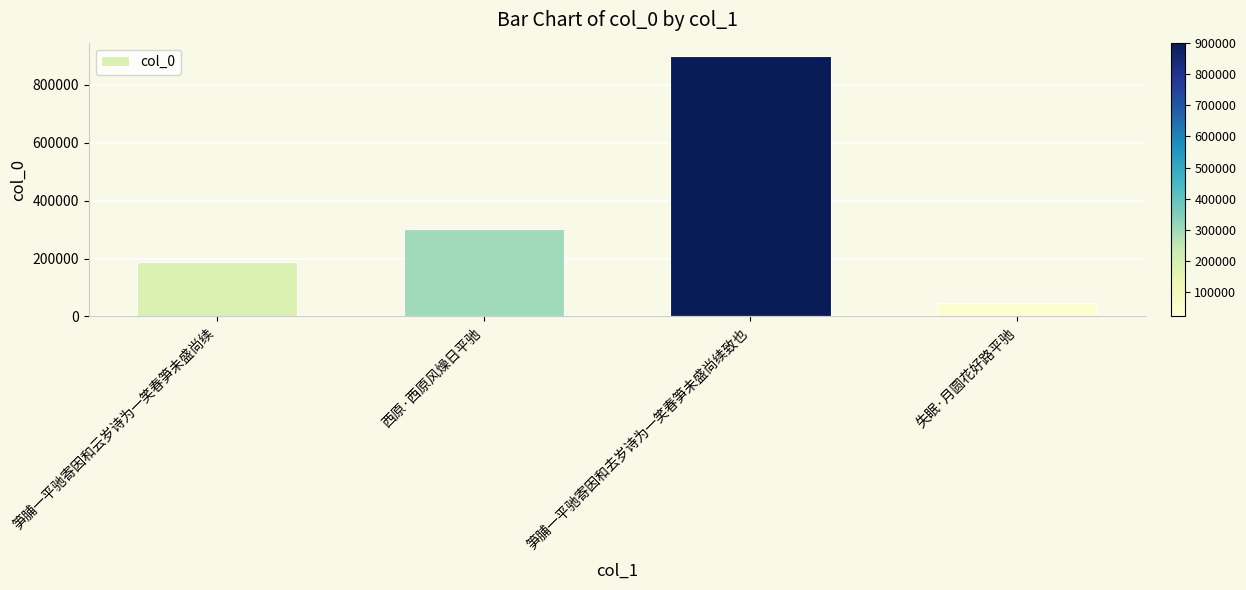

Rank the categories by value from highest to lowest.

笋脯一平驰寄因和去岁诗为一笑春笋未盛尚续致也, 西原·西原风燥日平驰, 笋脯一平驰寄因和云岁诗为一笑春笋未盛尚续, 失眠·月圆花好路平驰